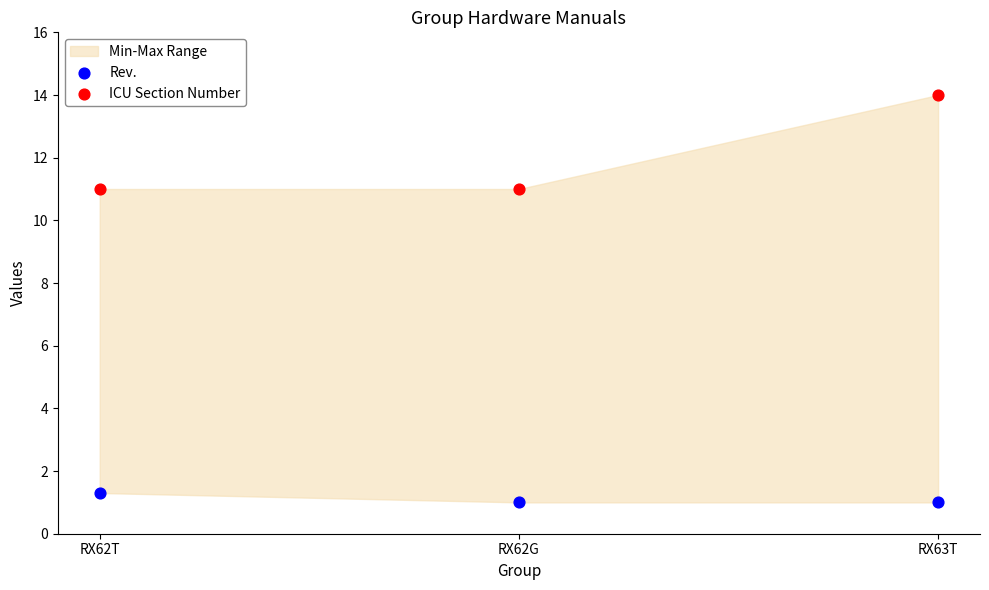

Which series reaches the maximum Y coordinate?

ICU Section Number